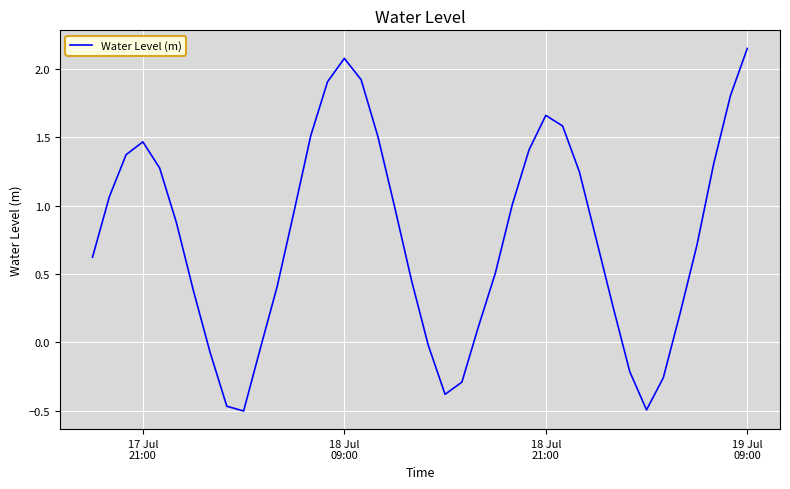

Does the chart have visible grid lines?

Yes